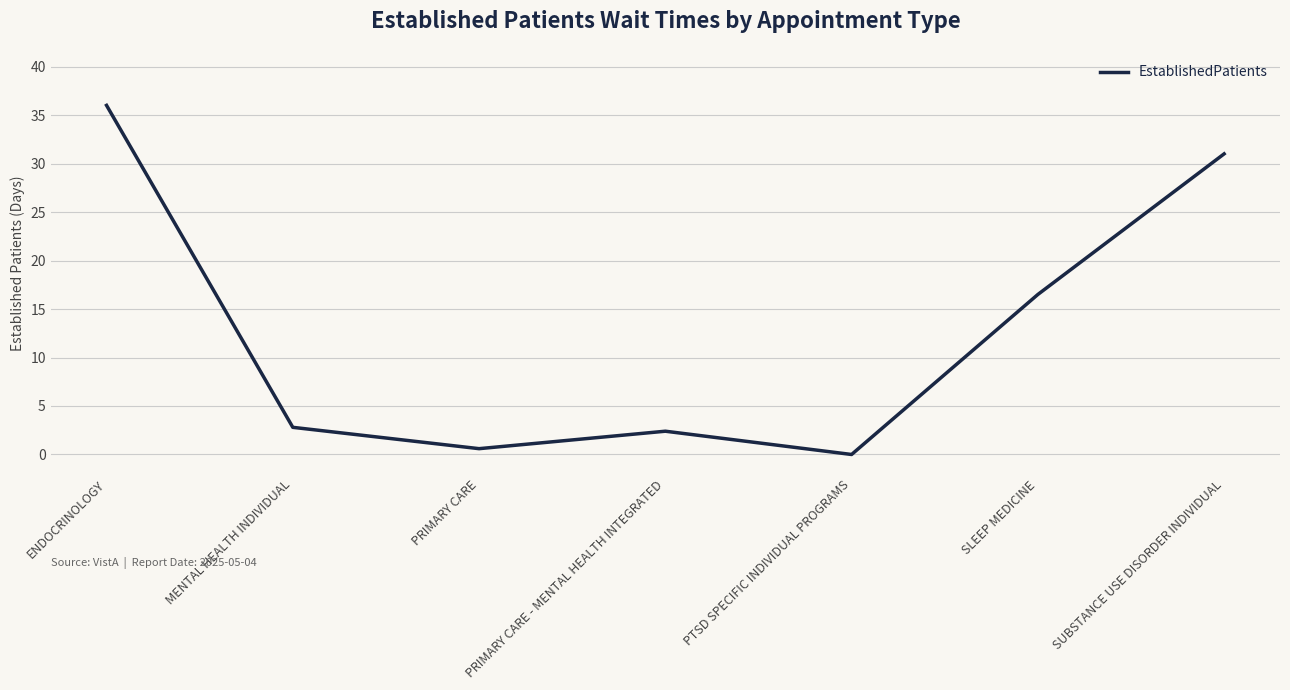

Reading left to right, extract all data points from this chart.

ENDOCRINOLOGY=36.0	MENTAL HEALTH INDIVIDUAL=2.8	PRIMARY CARE=0.6	PRIMARY CARE - MENTAL HEALTH INTEGRATED=2.4	PTSD SPECIFIC INDIVIDUAL PROGRAMS=0.0	SLEEP MEDICINE=16.5	SUBSTANCE USE DISORDER INDIVIDUAL=31.0